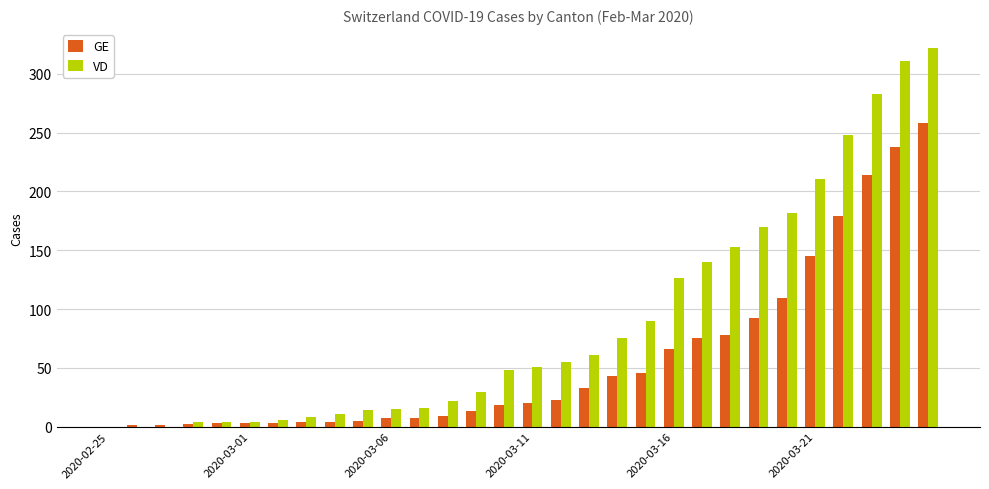

What is the sum of all GE values?

1699